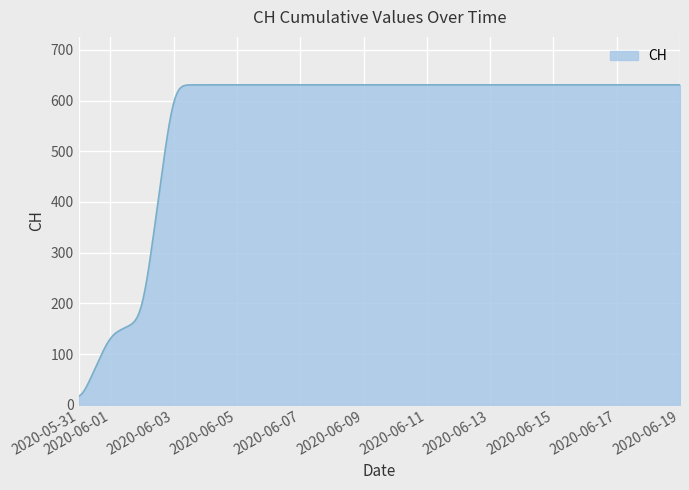

What is the difference between the maximum and minimum values?

613.9